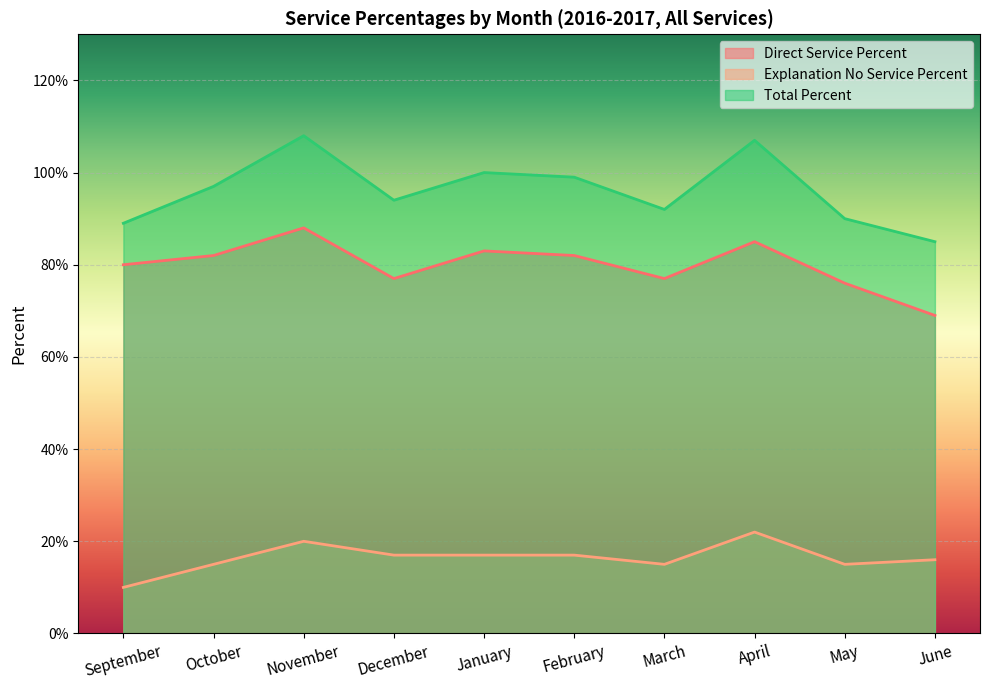

True or false: Total Percent and Explanation No Service Percent intersect in this chart.

False